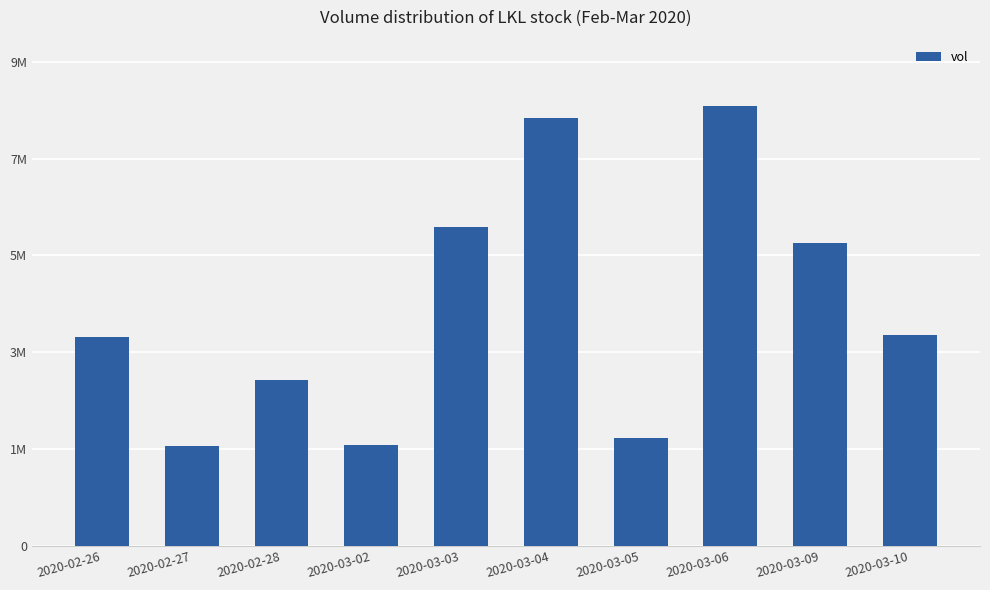

List the labels in order of value, largest first.

2020-03-06, 2020-03-04, 2020-03-03, 2020-03-09, 2020-03-10, 2020-02-26, 2020-02-28, 2020-03-05, 2020-03-02, 2020-02-27